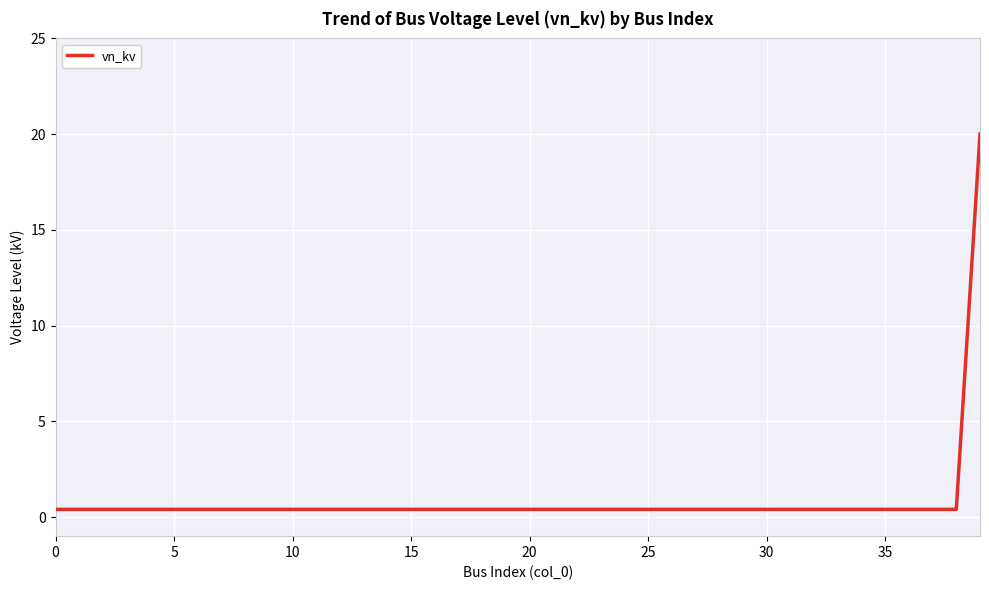

What is the difference between the maximum and minimum values?

19.6